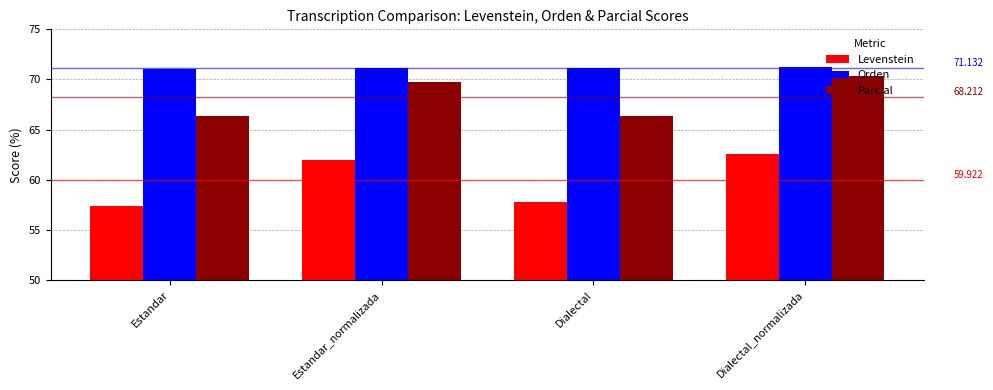

What is the sum of the Orden values at Dialectal_normalizada and Dialectal?

142.4